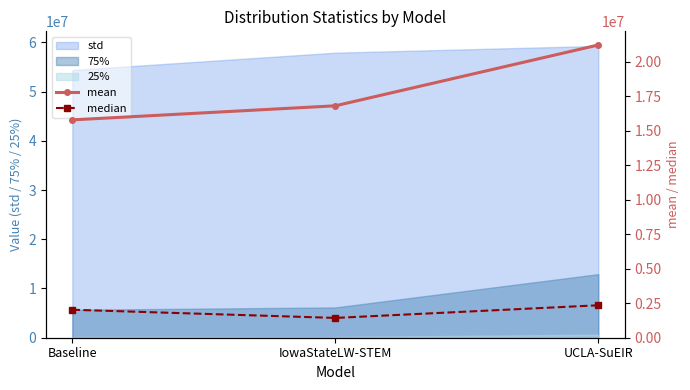

Reading left to right, transcribe all the data shown in this chart.

mean: 15789166.4	16809905.1	21218143.9
median: 2026962.4	1435204.0	2351515.0